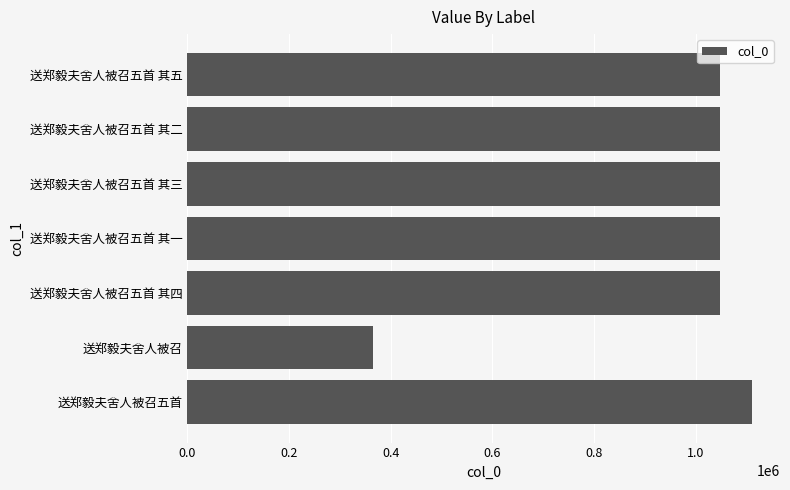

At which category does the chart reach its peak across all series?

送郑毅夫舍人被召五首